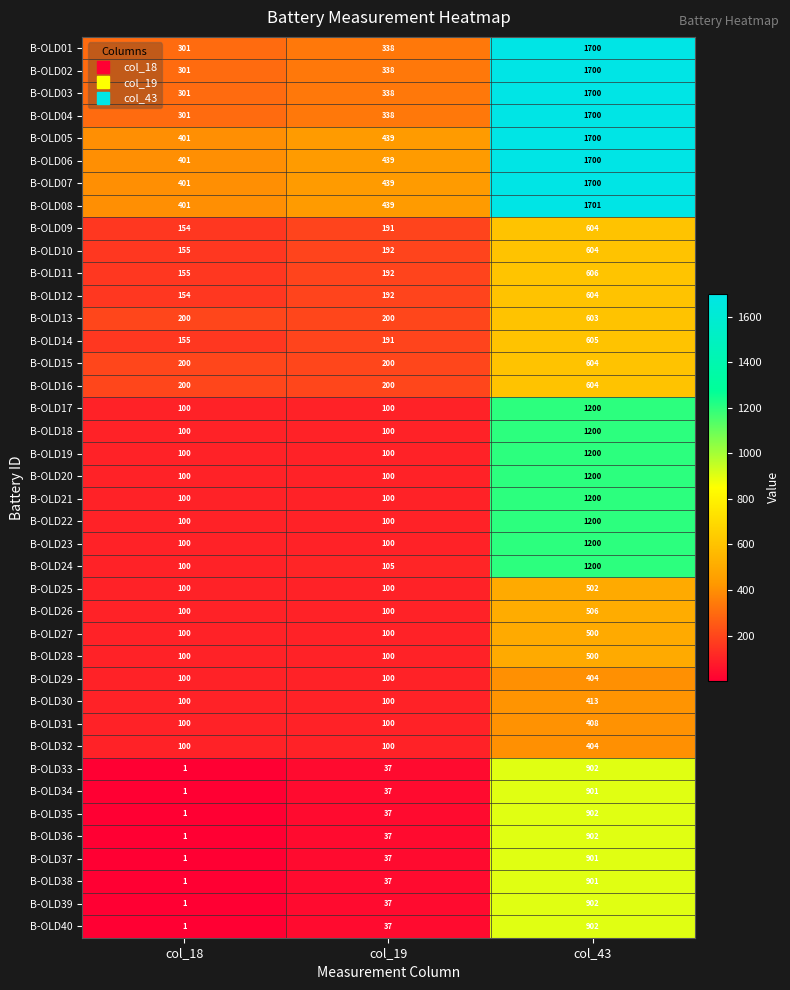

True or false: B-OLD11 has a value of 155 at col_18.

True